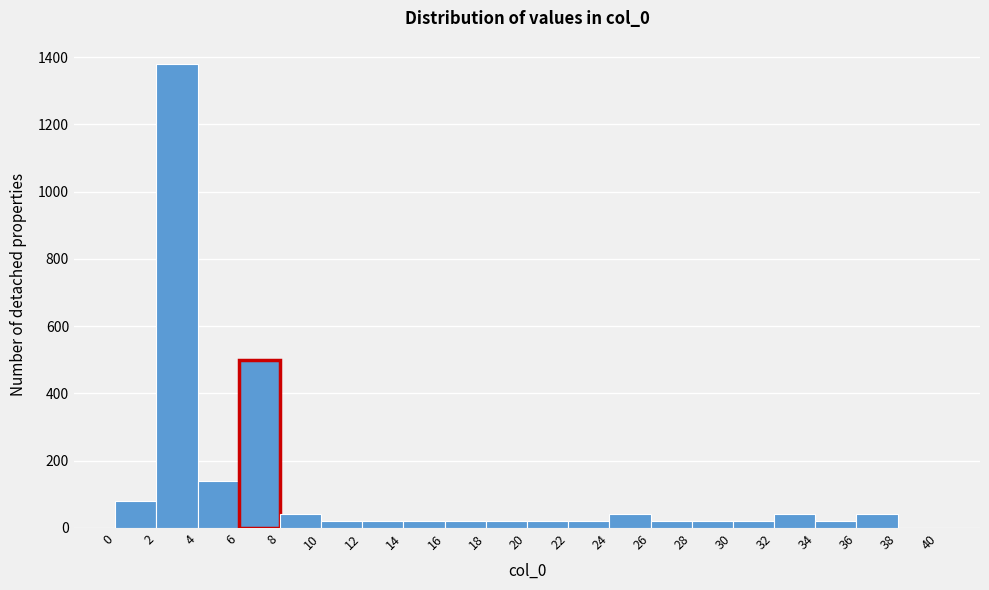

Reading left to right, transcribe this chart: for each bar, give the range it covers on the x-axis and its height. The values are not printed on the chart, so give them approximately, as read against the axis.

0 to 2: 80
2 to 4: 1380
4 to 6: 140
6 to 8: 500
8 to 10: 40
10 to 12: 20
12 to 14: 20
14 to 16: 20
16 to 18: 20
18 to 20: 20
20 to 22: 20
22 to 24: 20
24 to 26: 40
26 to 28: 20
28 to 30: 20
30 to 32: 20
32 to 34: 40
34 to 36: 20
36 to 38: 40
38 to 40: 0